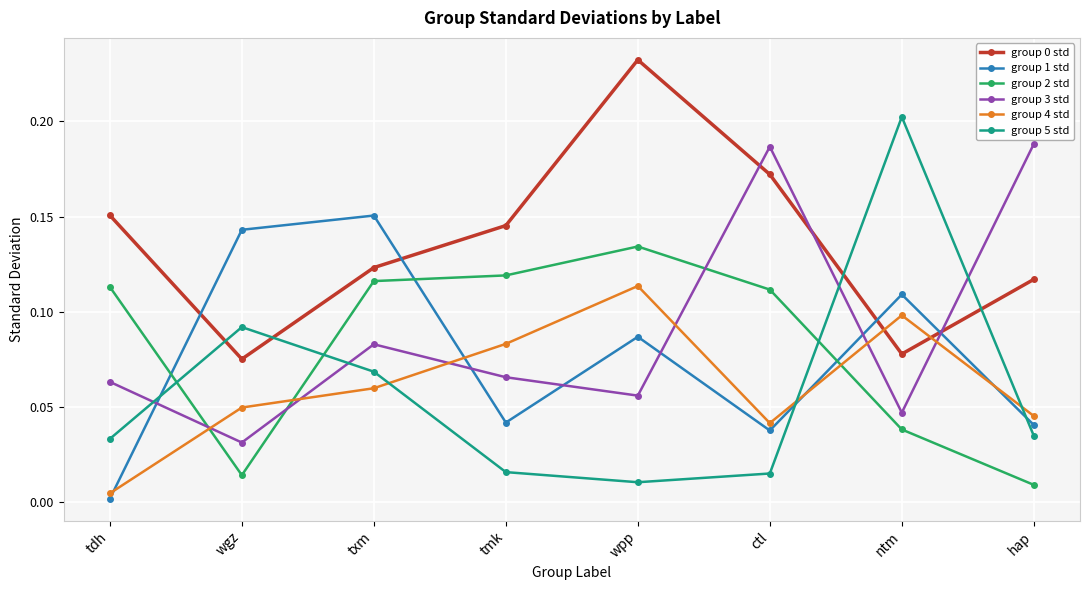

In group 1 std, how many points are lower than both neighbors (excluding endpoints)?

2